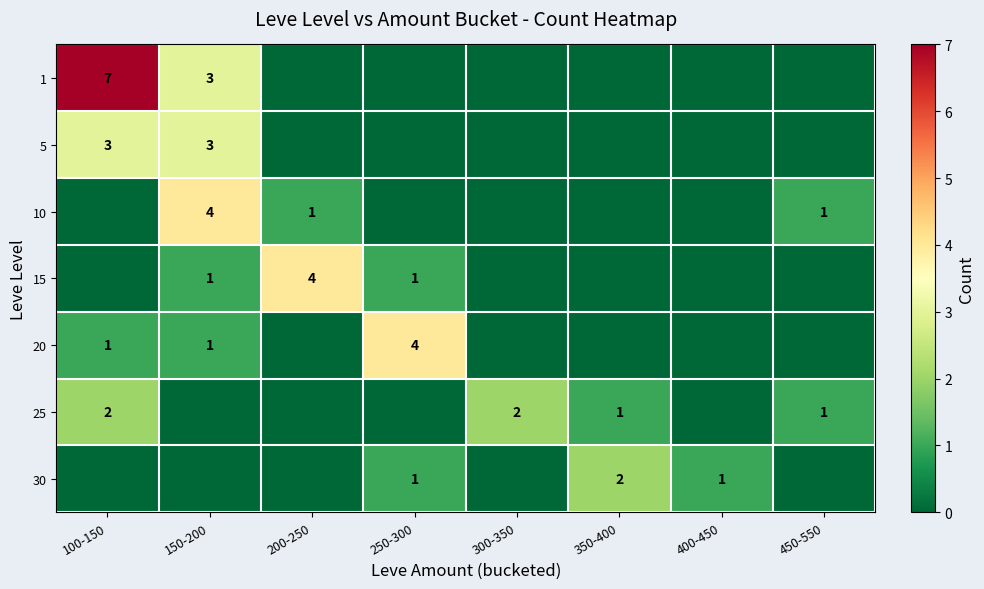

Is it true that 20 equals 4 at 250-300?

True